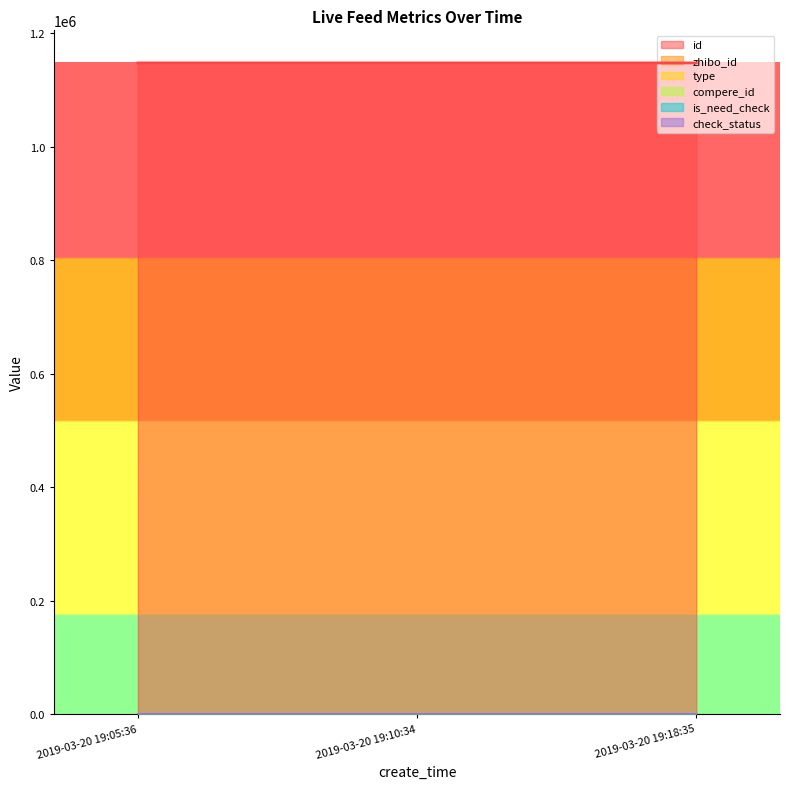

Which series has the widest spread of values?

id